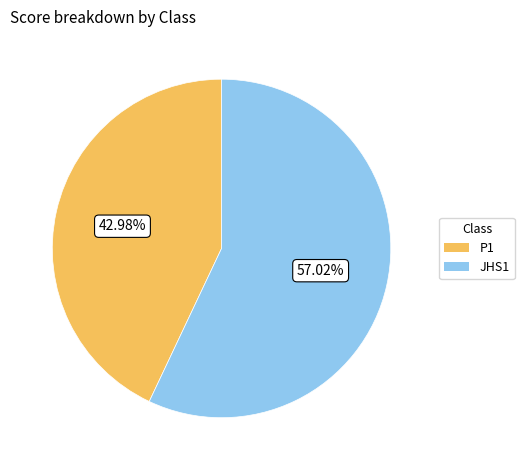

Which has a higher value, P1 or JHS1?

JHS1